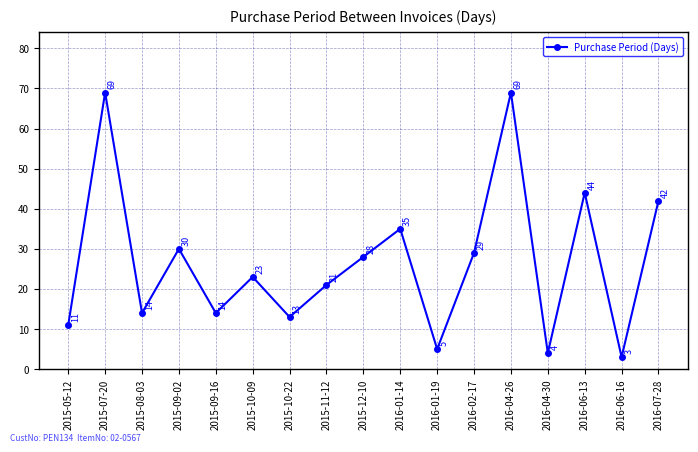

What position from the left is 2015-08-03?

3